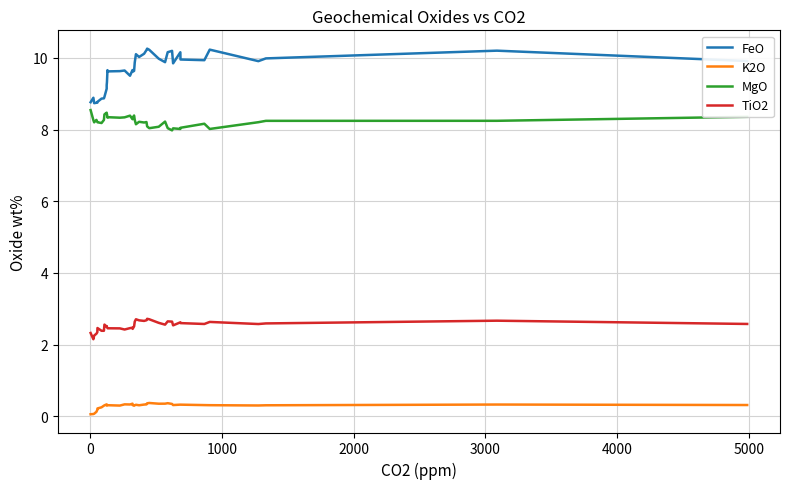

Is it true that FeO equals 5.7 at 26?

False